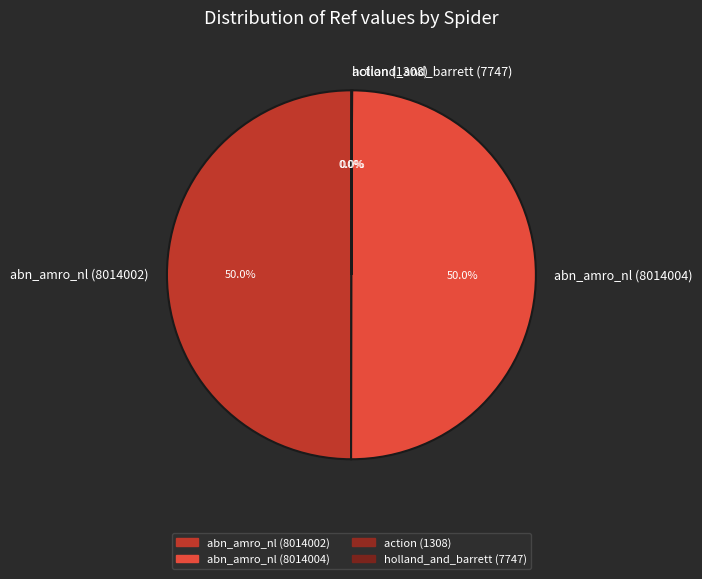

What percentage is NOT represented by abn_amro_nl (8014002)?

50.0%